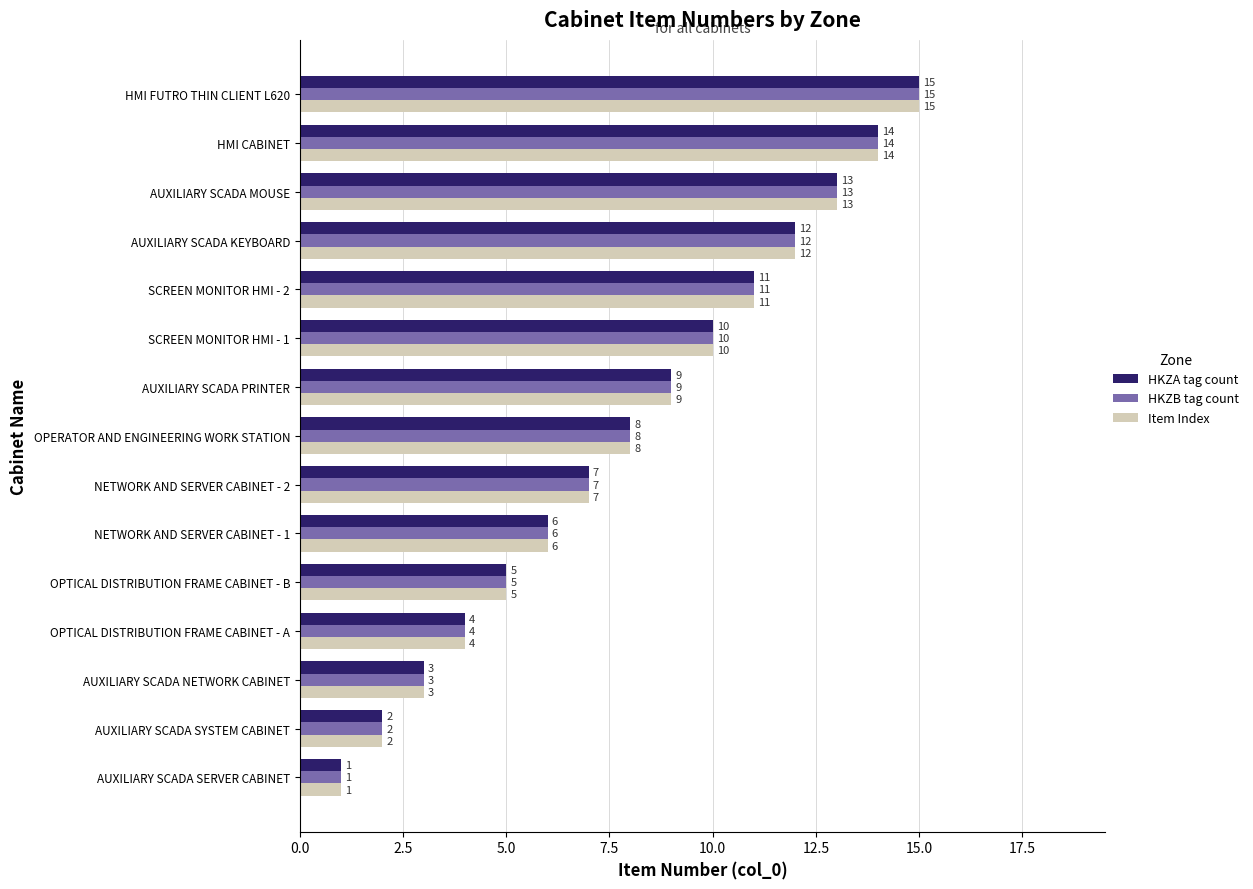

What is the maximum value shown in the chart?

15